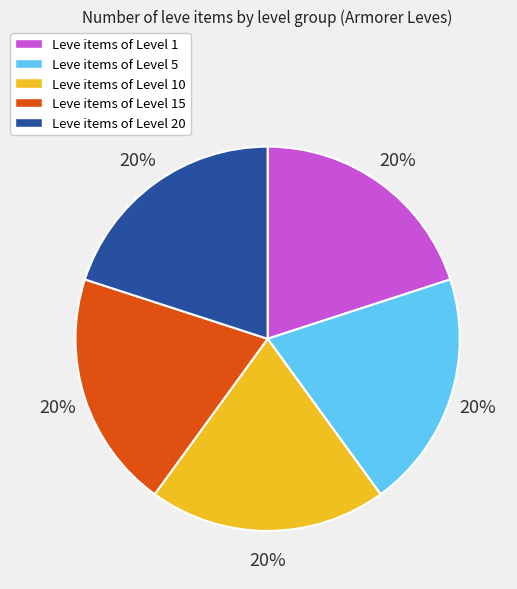

To the nearest percent, what is the average slice percentage?

20%